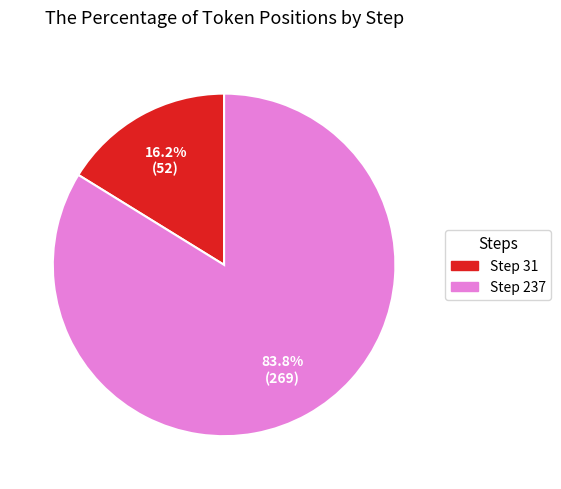

Is there any slice that represents more than half of the pie?

Yes